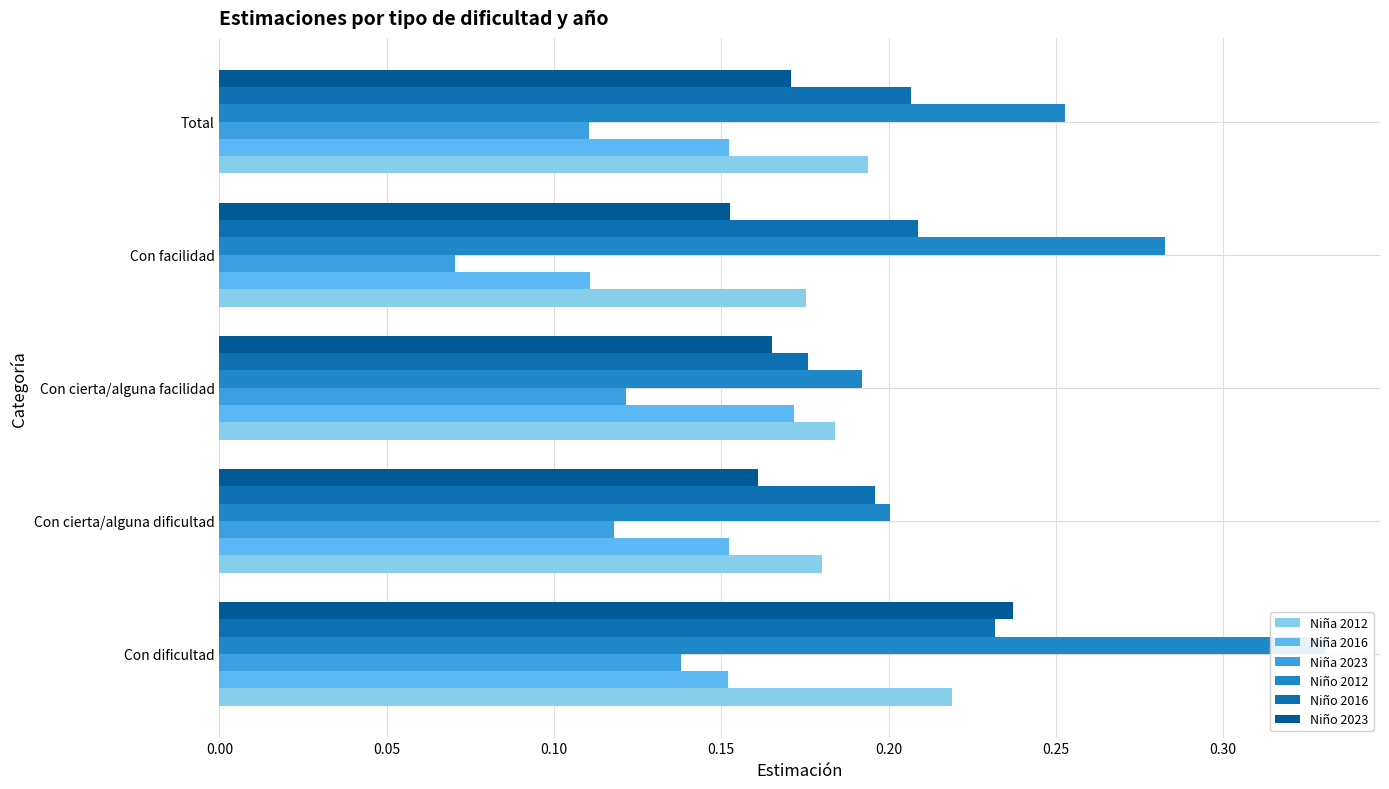

Read the Niño 2023 value at Con cierta/alguna facilidad.

0.2